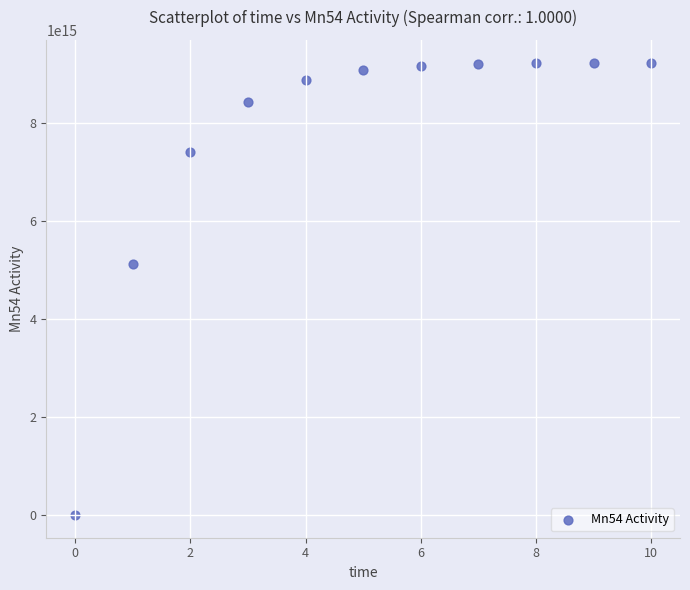

What Y value in the scatter plot is closest to 4618965711407801?

5134565317610195